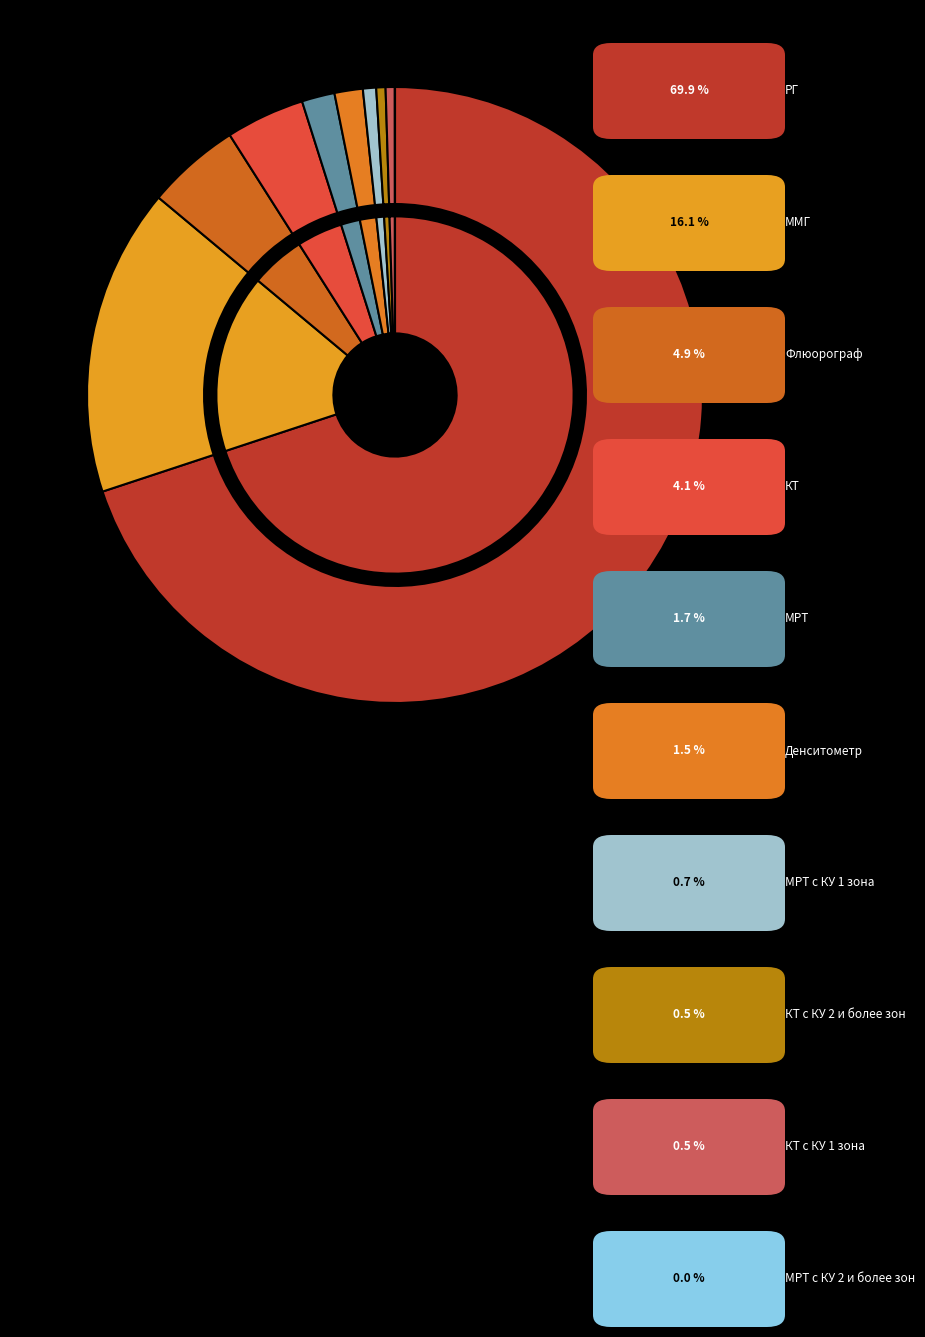

To the nearest percent, what is the difference between the РГ and МРТ с КУ 1 зона slice percentages?

69%